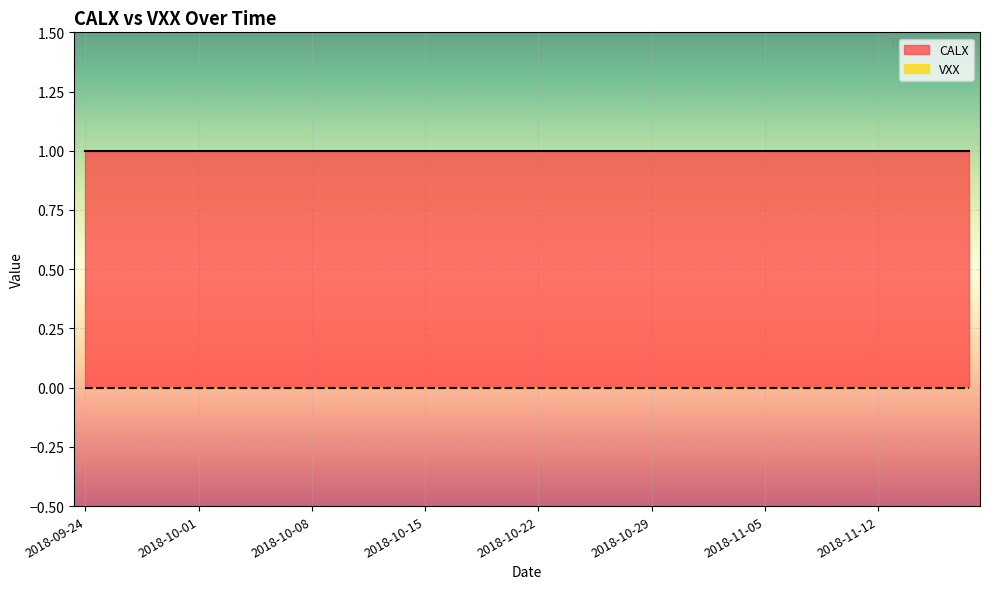

True or false: VXX has more than 2 interior local peaks.

False